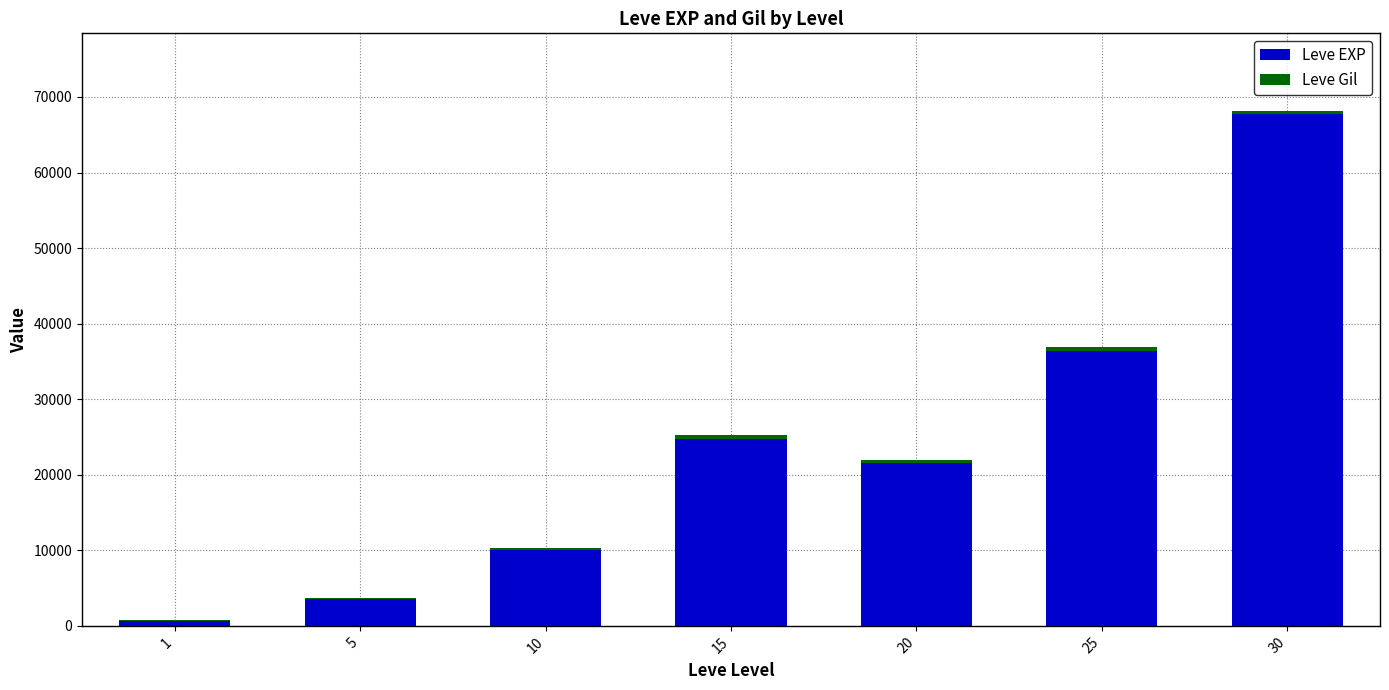

What is the maximum value for Leve EXP?

67730